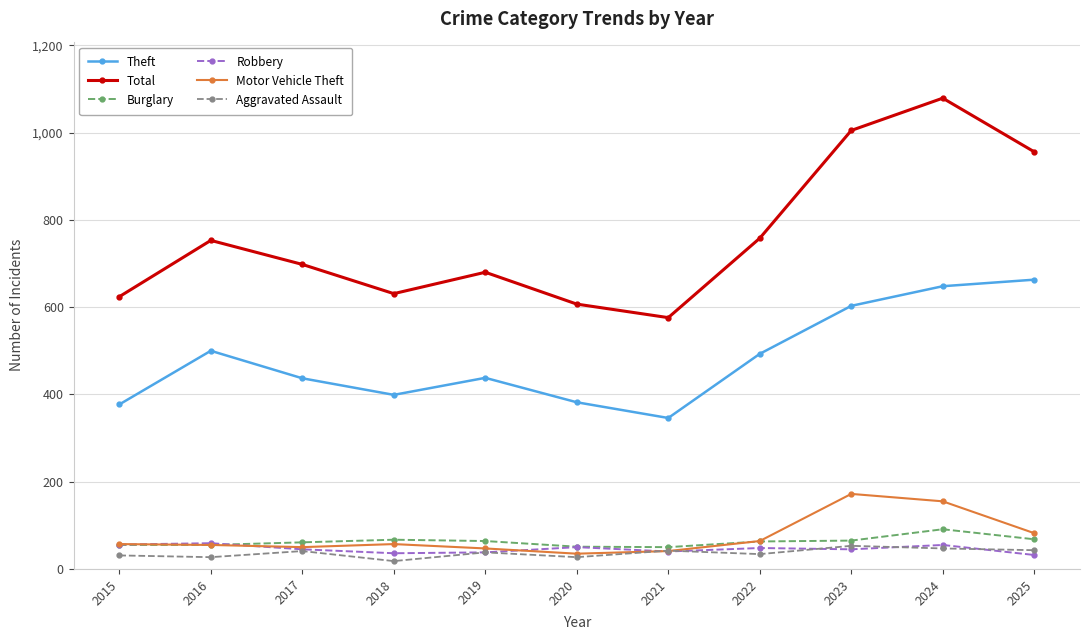

At how many categories does at least one series exceed 793?

3